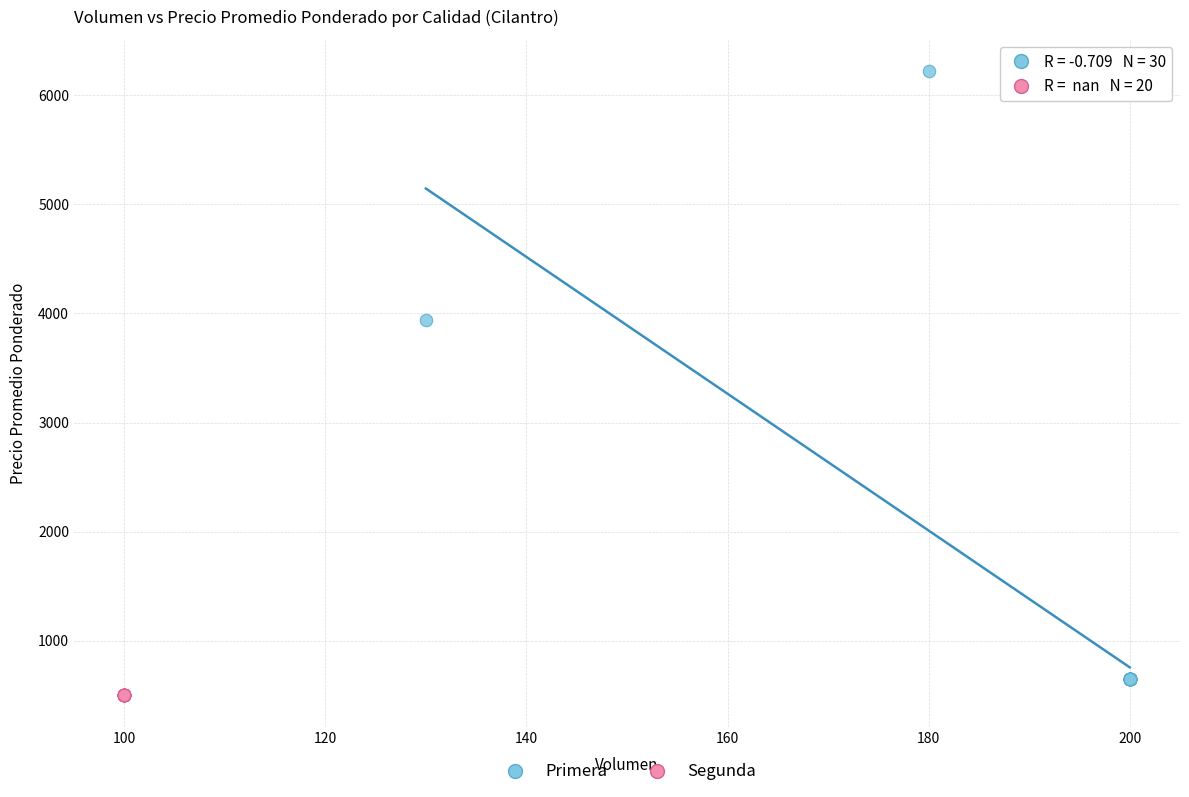

Which series reaches the maximum Y coordinate?

Primera